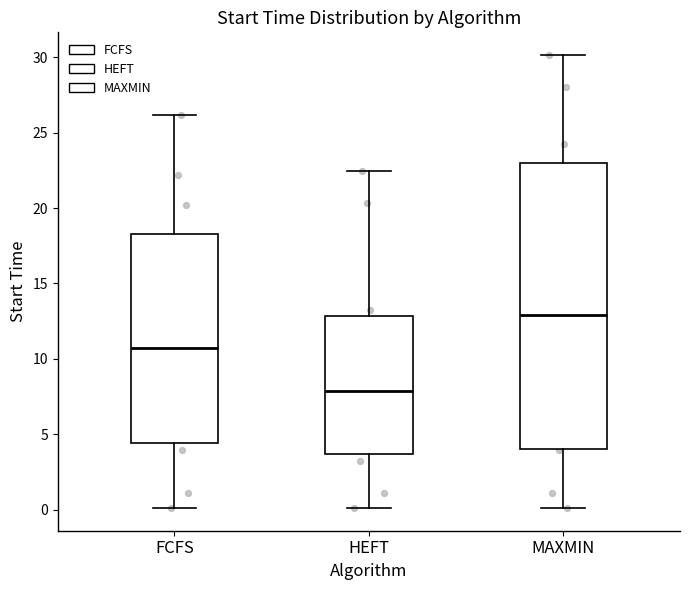

Which box is the tallest, from its lower edge to its upper edge?

MAXMIN